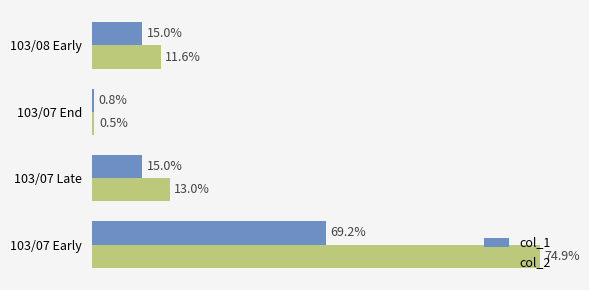

Which series has the largest total across all categories?

col_2